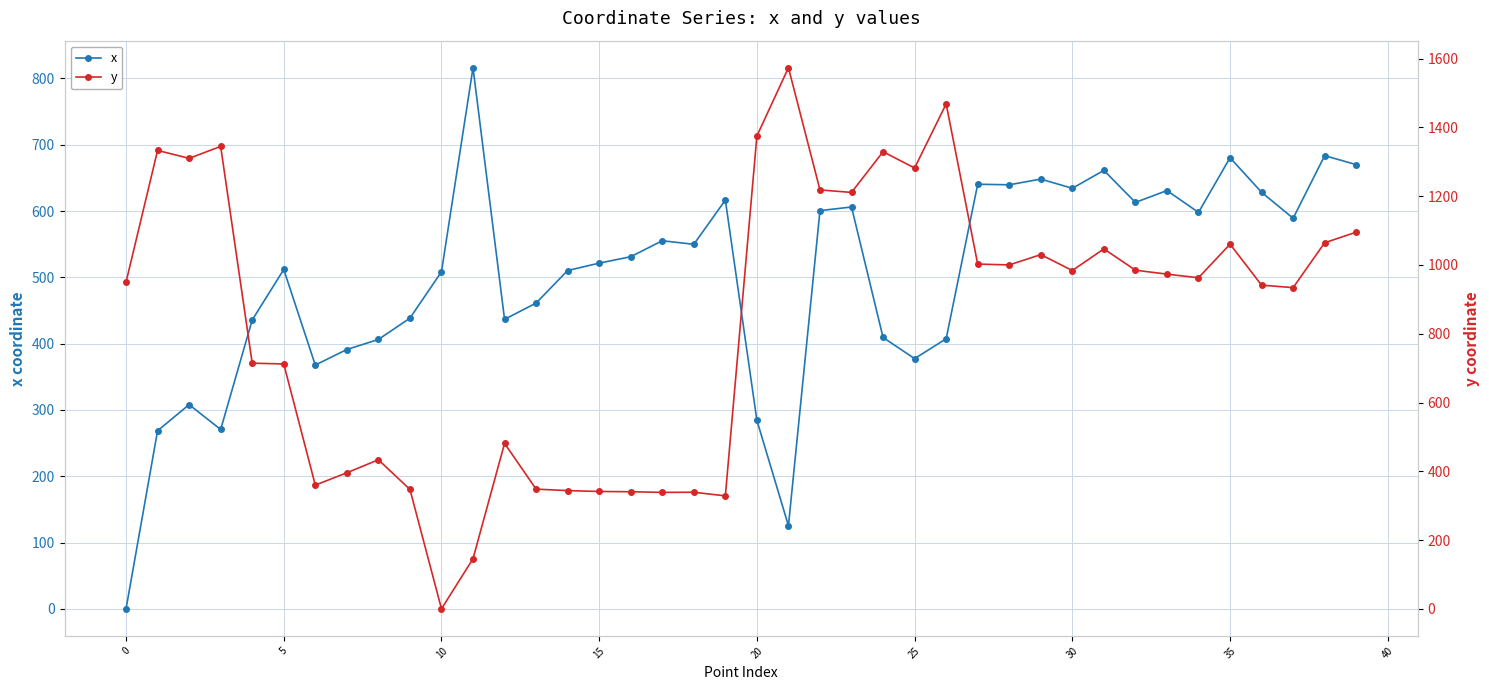

What is the difference between the y values at 18 and 29?

691.1